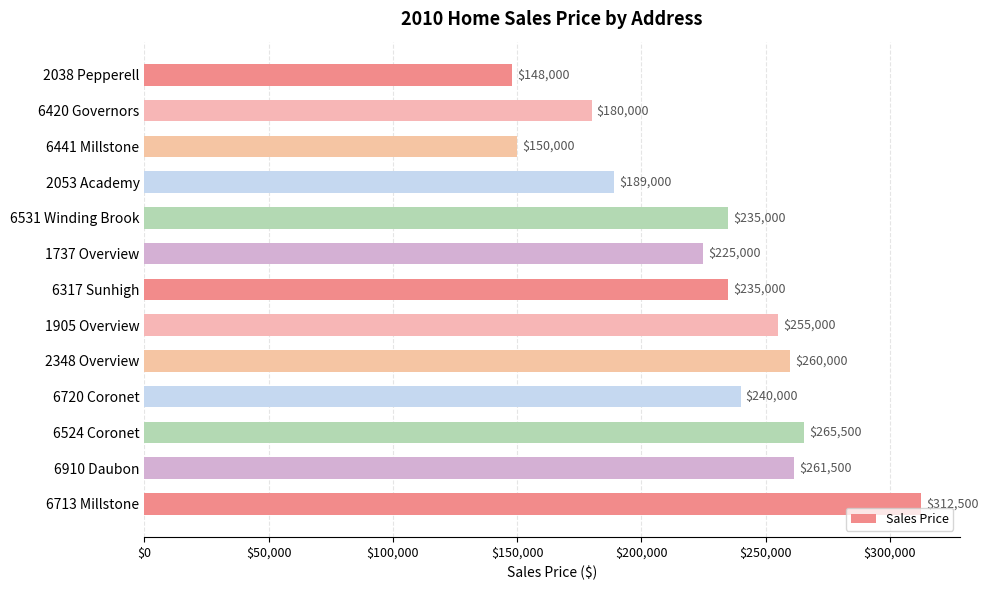

What is the average value?

227423